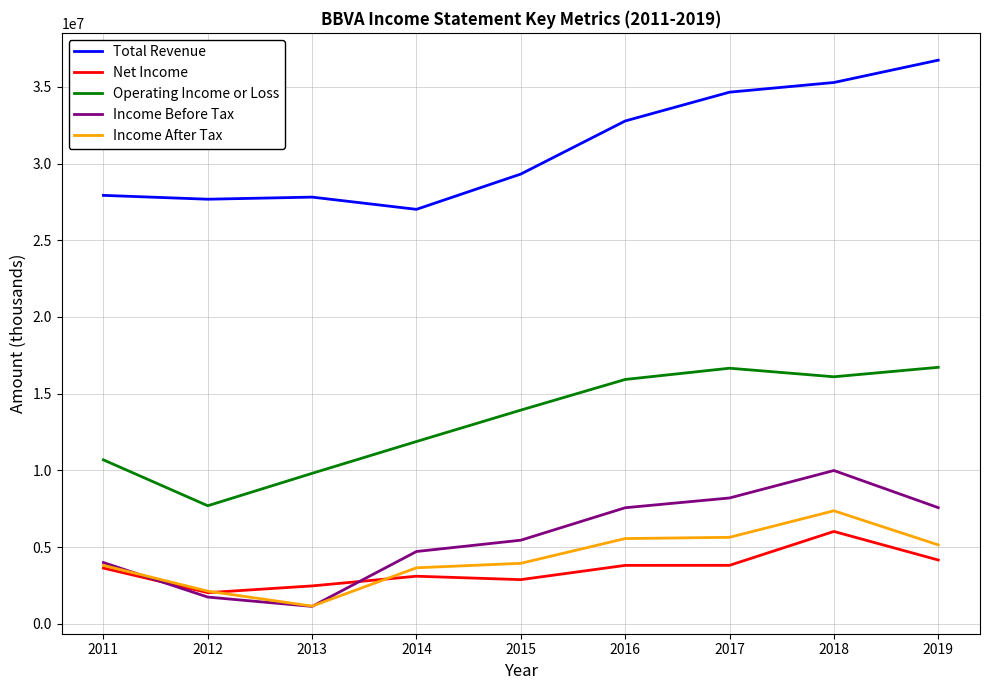

Which series ends up on top after the final intersection of Net Income and Income After Tax?

Income After Tax